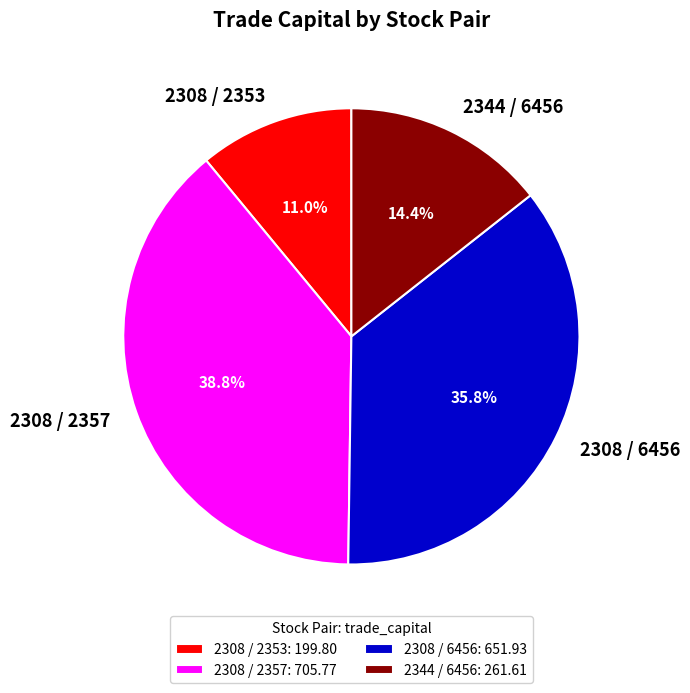

What is the total percentage of 2308 / 2357 and 2344 / 6456?

53.2%